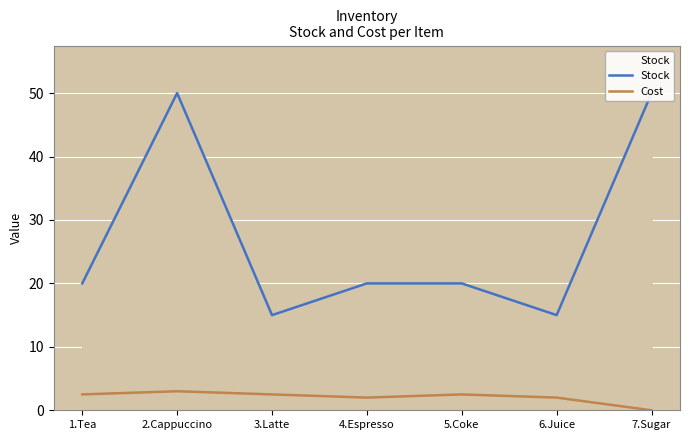

How many interior local peaks does the Stock series have?

1